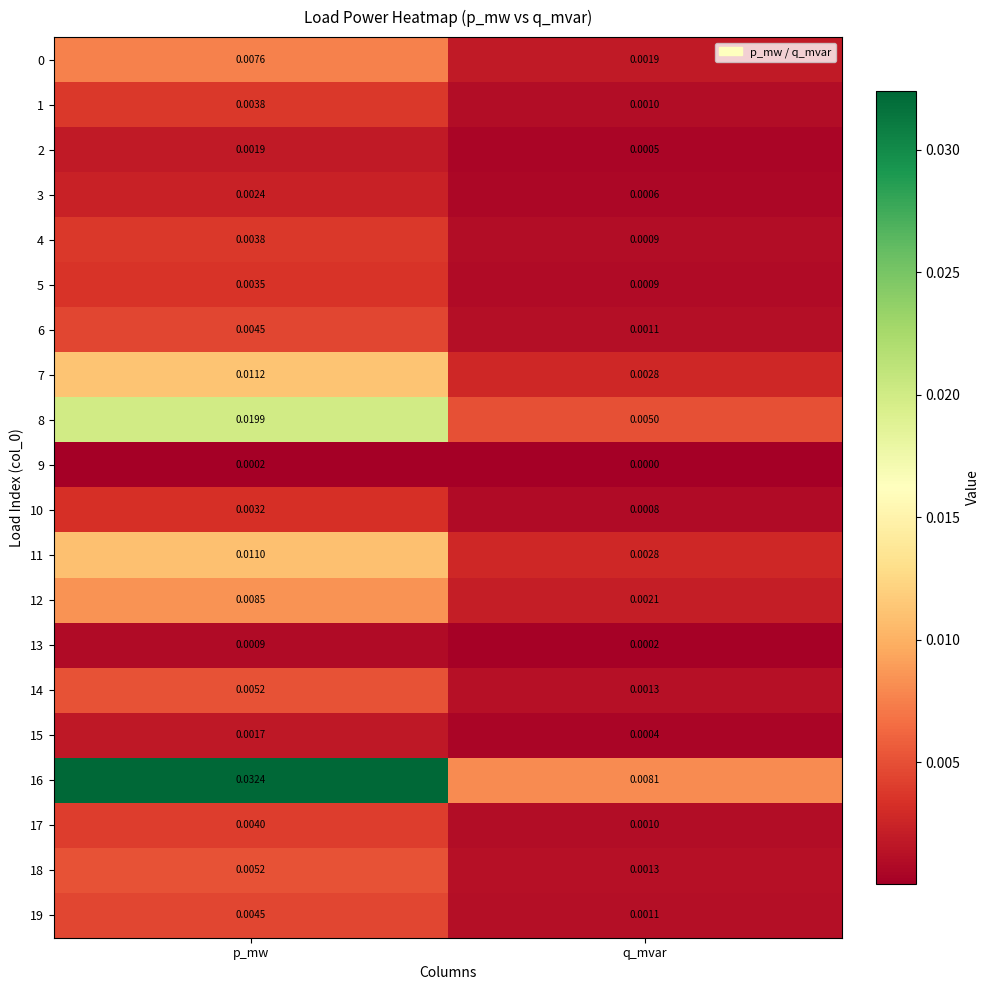

List the labels in order of 6 value, smallest first.

q_mvar, p_mw